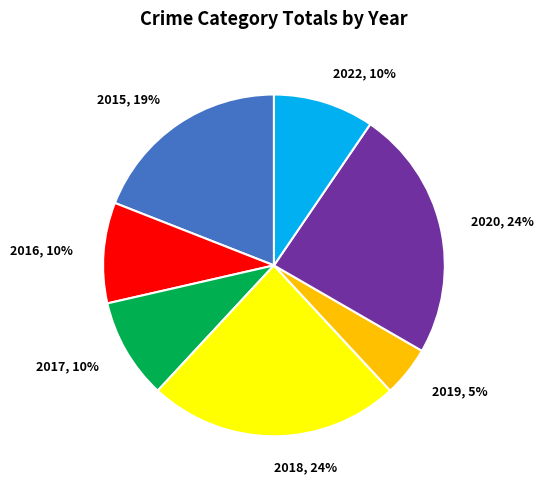

Which category has the smallest portion of the pie?

2019